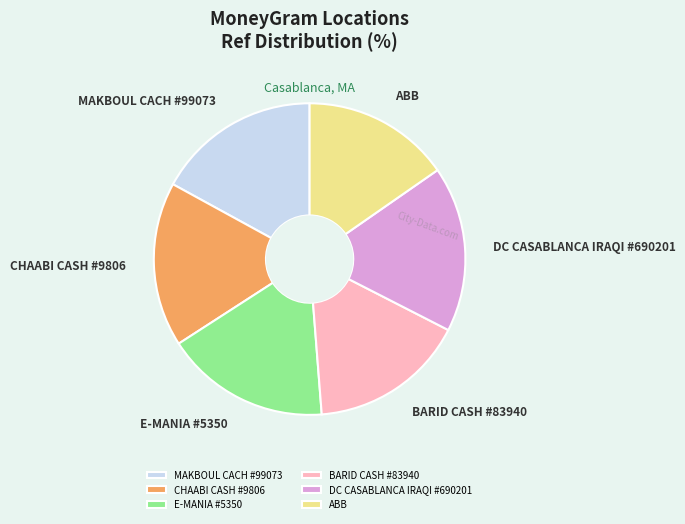

Combined, do ABB and E-MANIA #5350 account for over 50%?

No